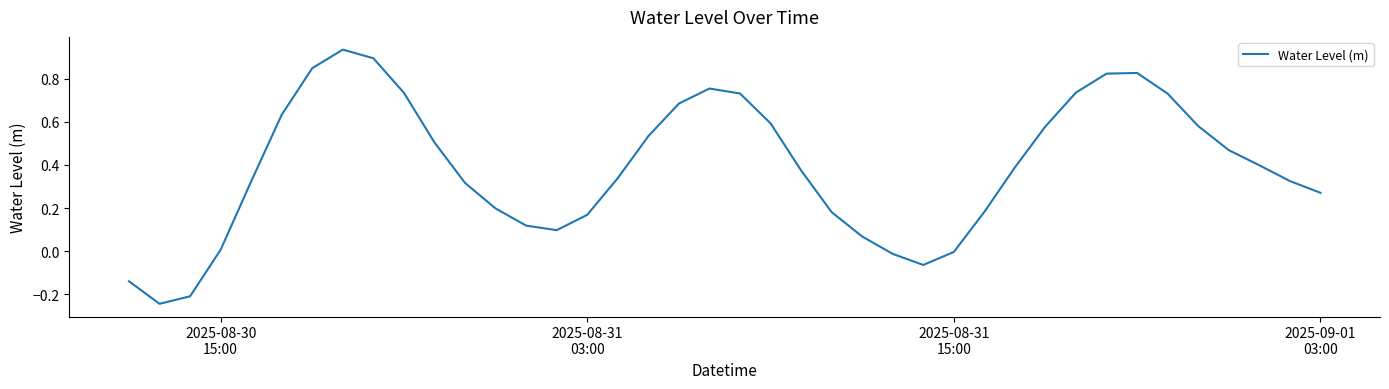

What is the difference between the maximum and minimum values?

1.2